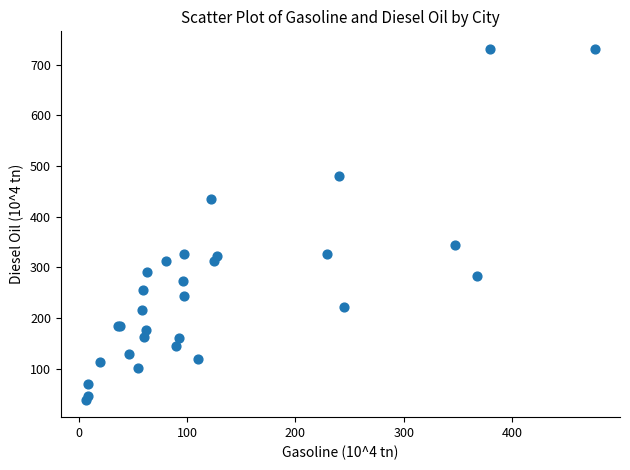

What Y value in the scatter plot is closest to 385?

344.0